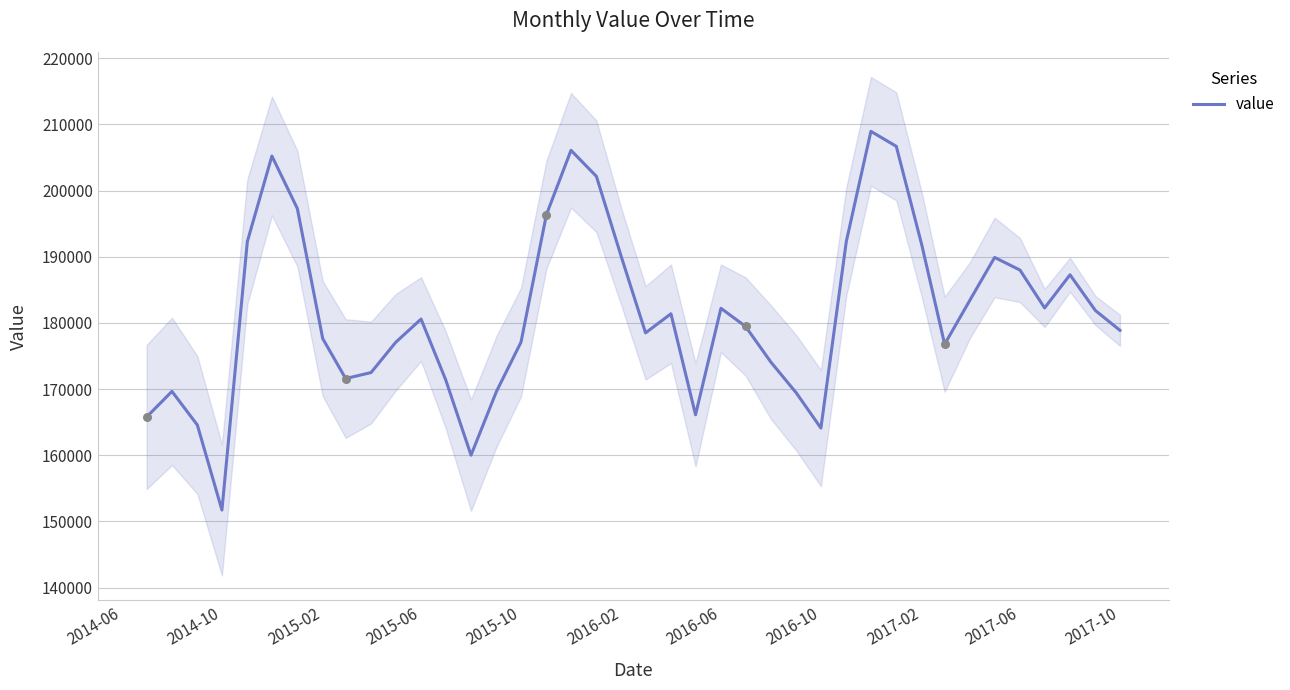

What is the maximum value for value?

208961